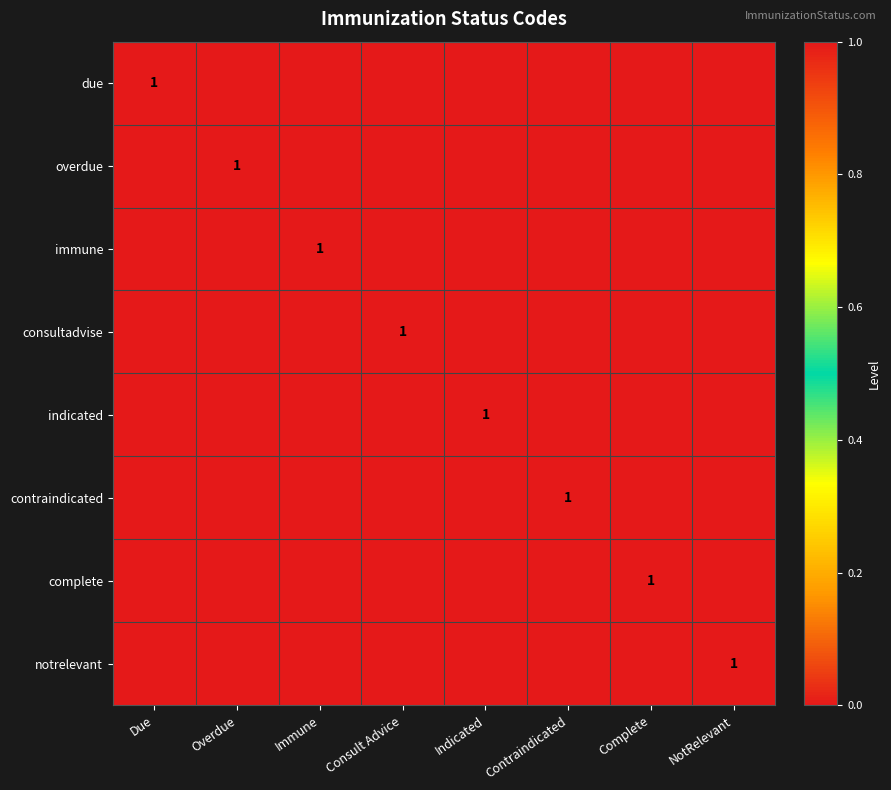

The notrelevant series shows 1 at NotRelevant. True or false?

True